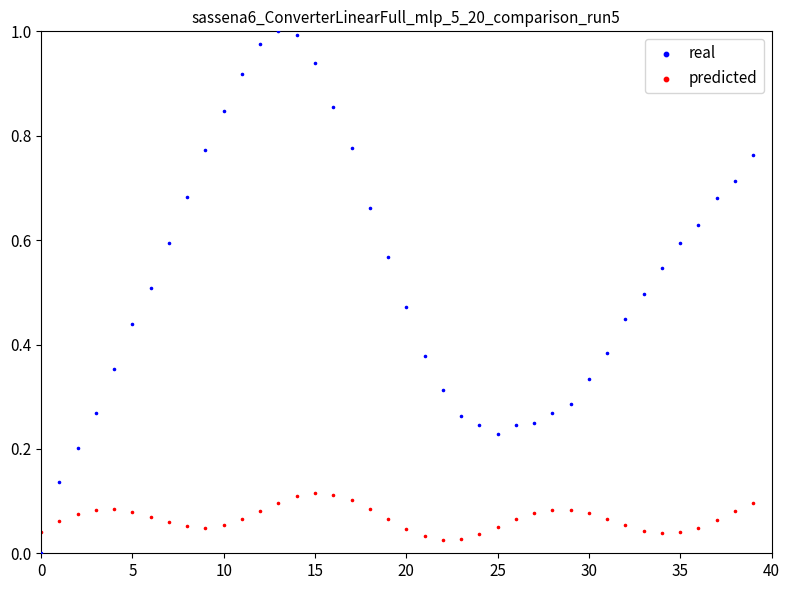

Which series reaches the minimum Y coordinate?

real